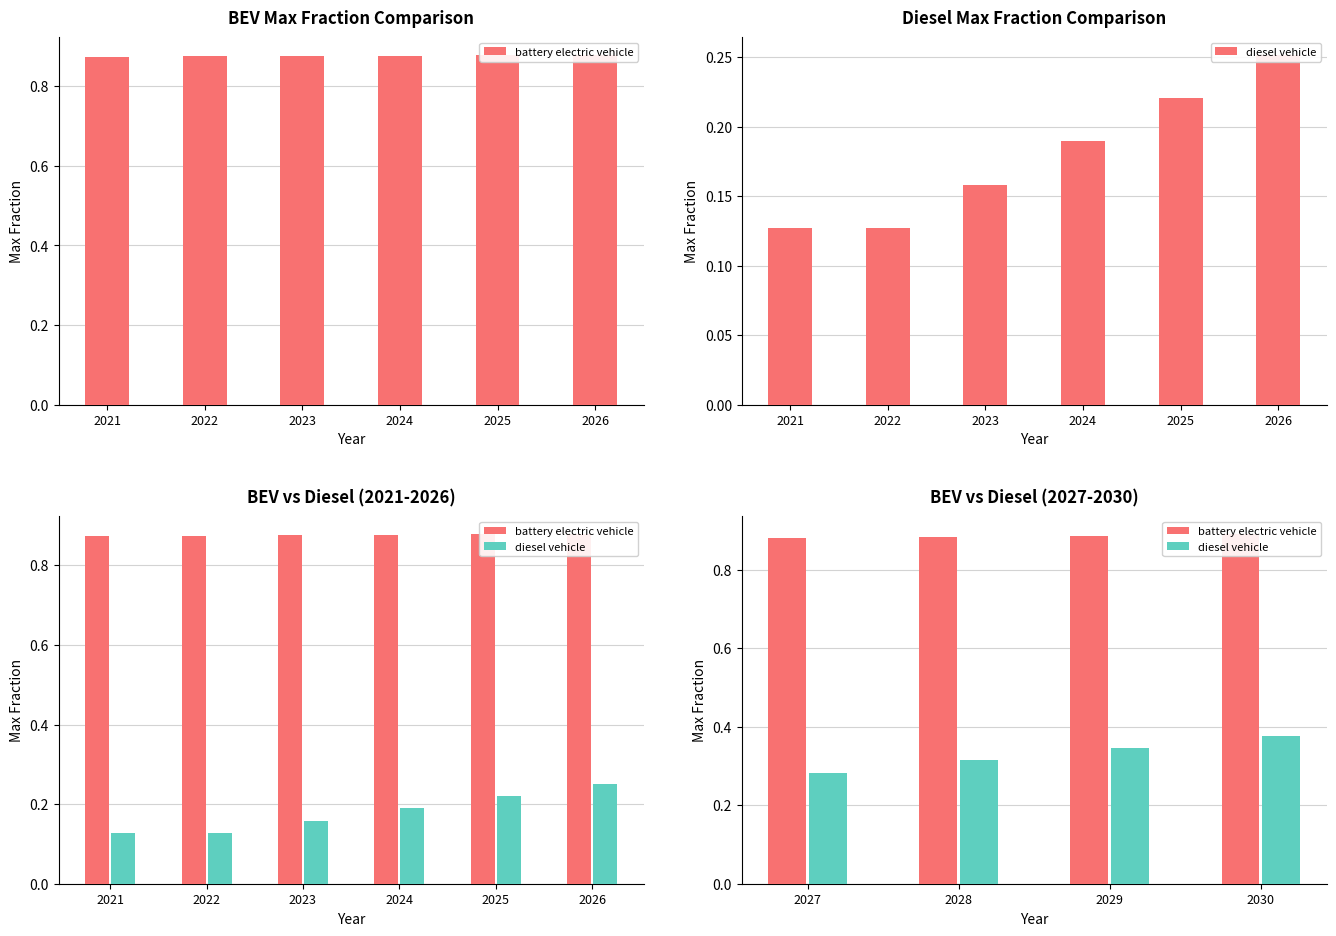

True or false: battery electric vehicle has a value of 1.3 at 2028.

False